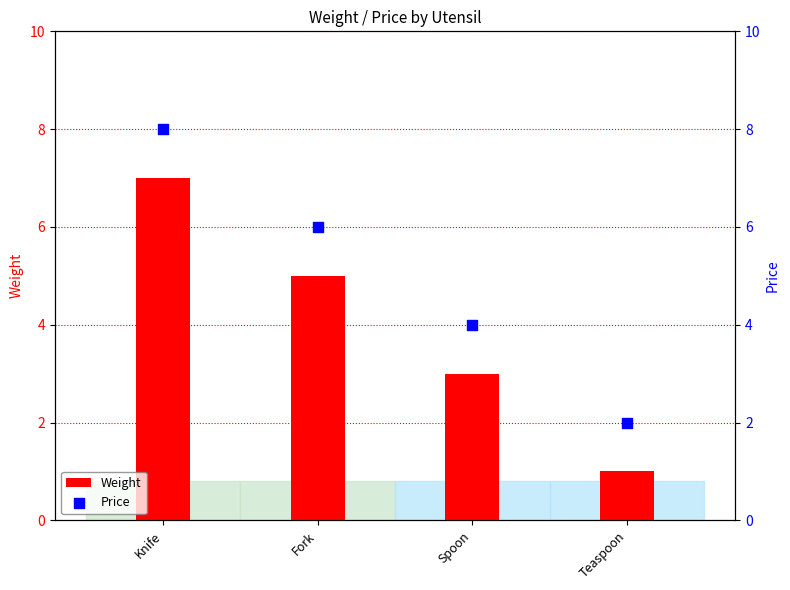

What is the total value across all series at Fork?

11